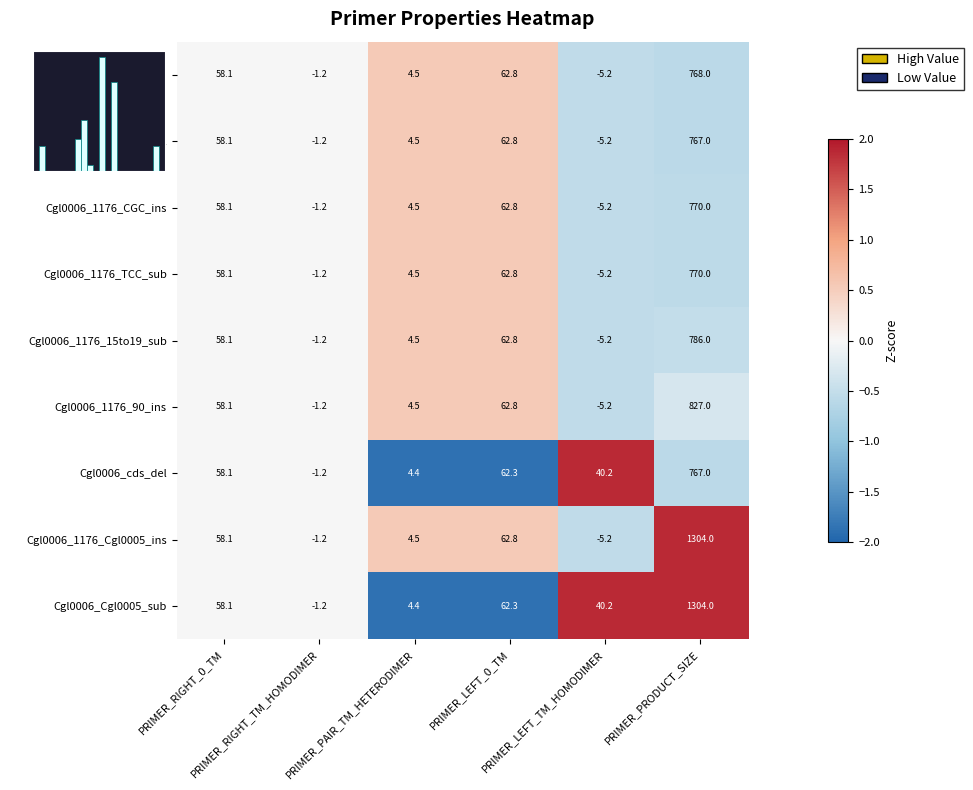

How many negative values does the Cgl0006_1176_TCC_sub series have?

2